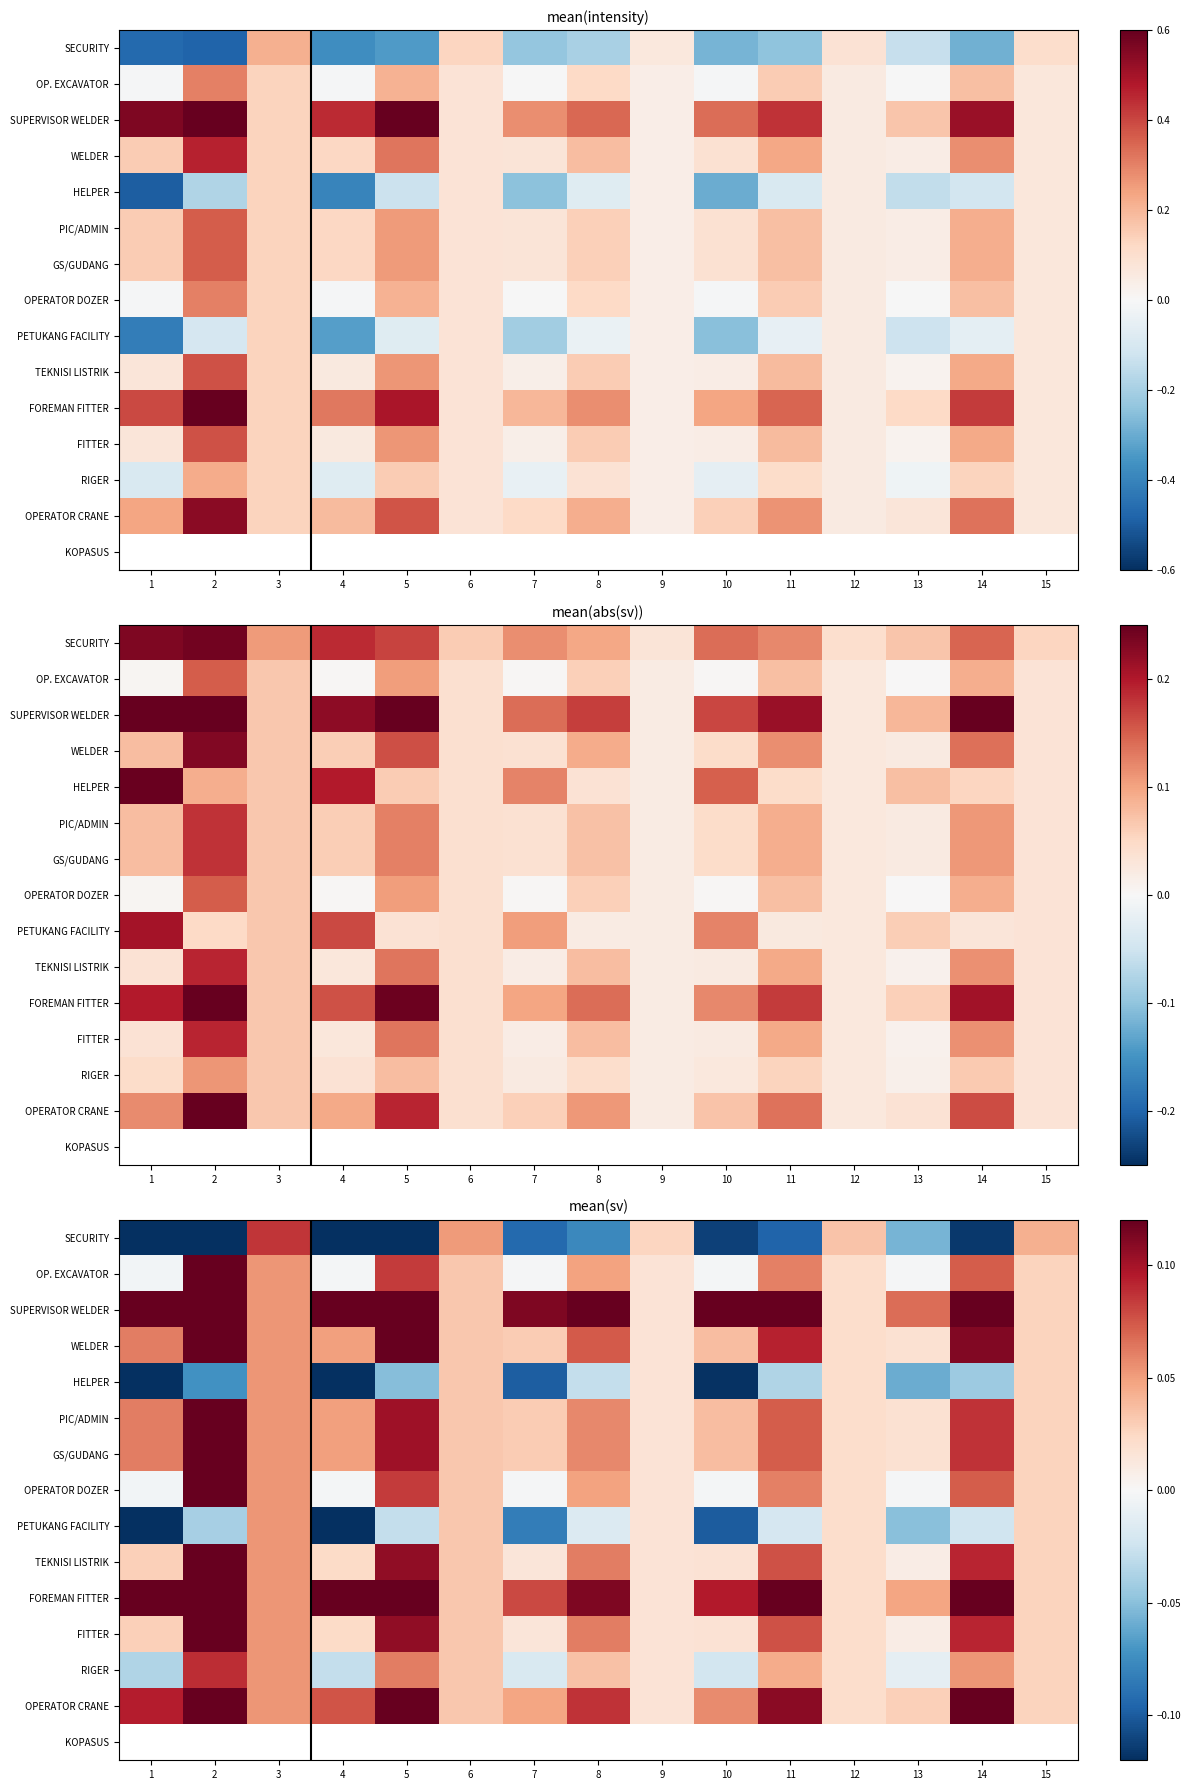

Rank the series at 10 from highest to lowest value.

SUPERVISOR WELDER, FOREMAN FITTER, OPERATOR CRANE, WELDER, PIC/ADMIN, GS/GUDANG, TEKNISI LISTRIK, FITTER, OP. EXCAVATOR, OPERATOR DOZER, PETUKANG FACILITY, SECURITY, HELPER, KOPASUS, RIGER